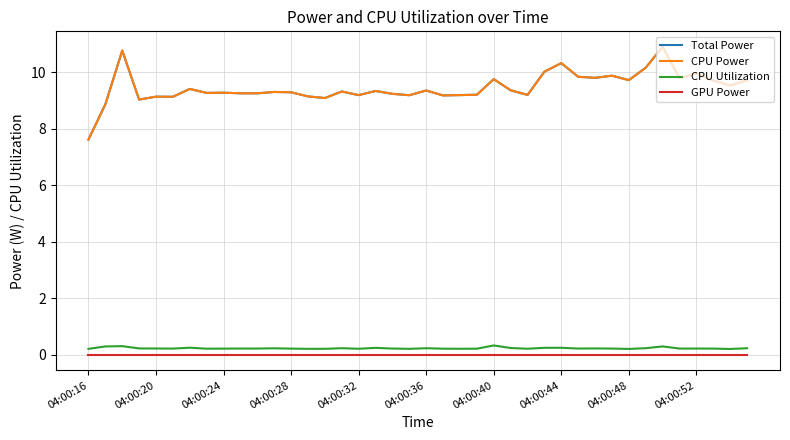

What is the average value of the CPU Utilization series?

0.2